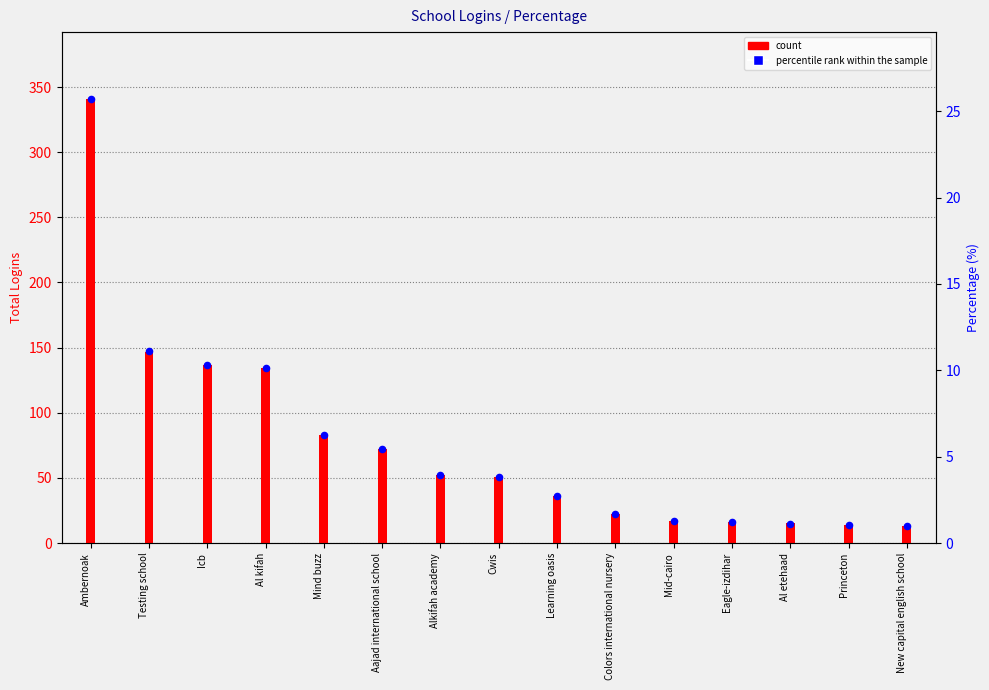

What are all the series names shown in the legend?

count, percentile rank within the sample